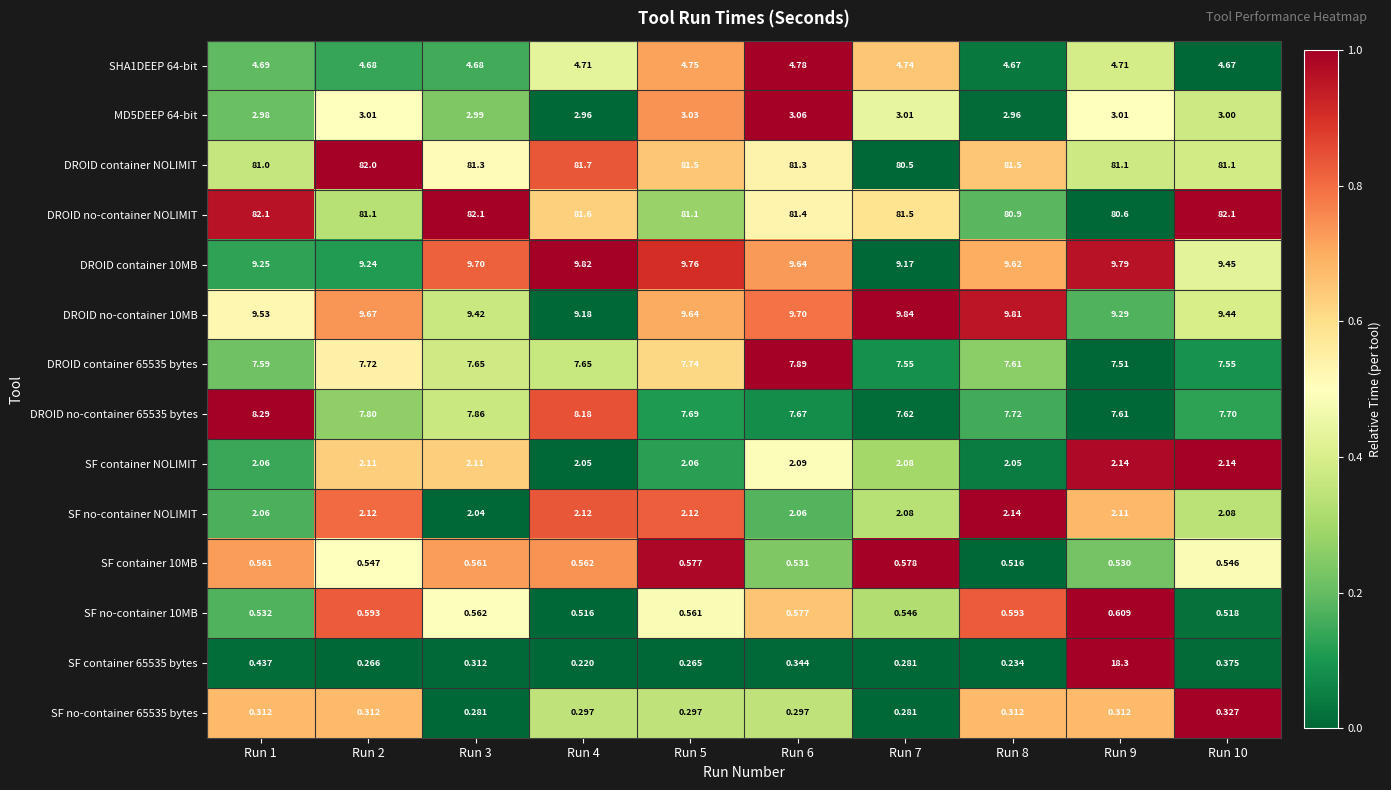

Which series changed the most between Run 7 and Run 8?

DROID container NOLIMIT